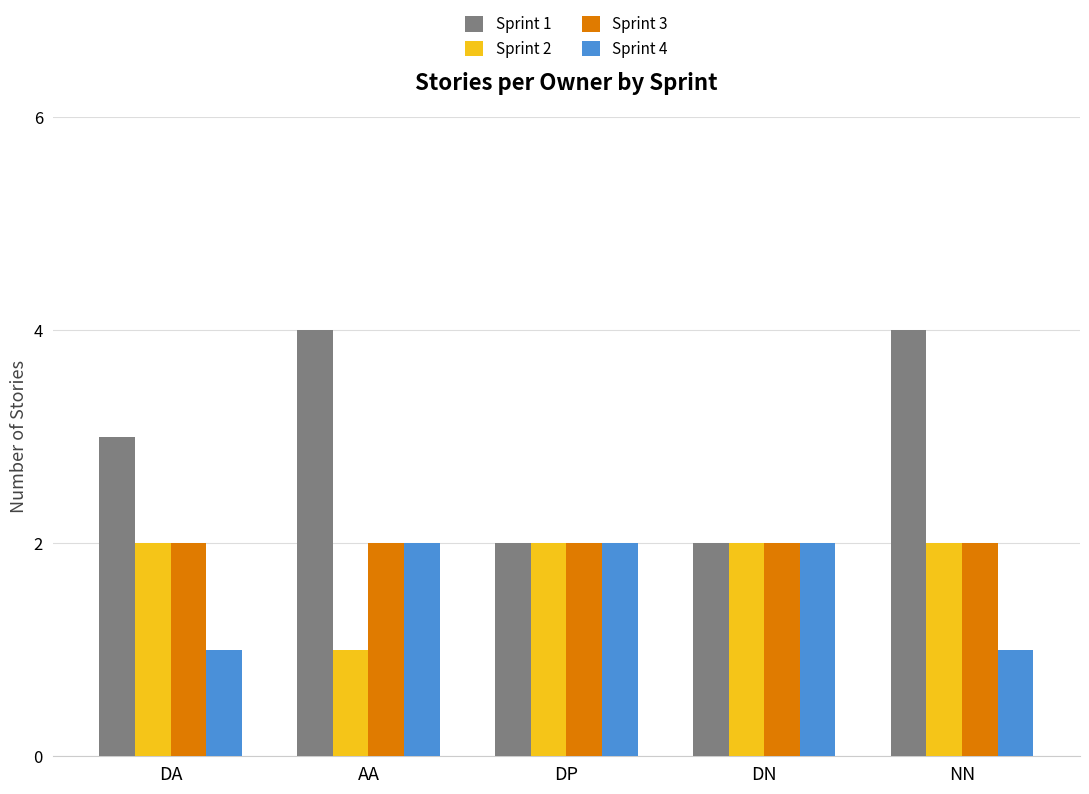

What is the difference between the highest and lowest values at DA?

2